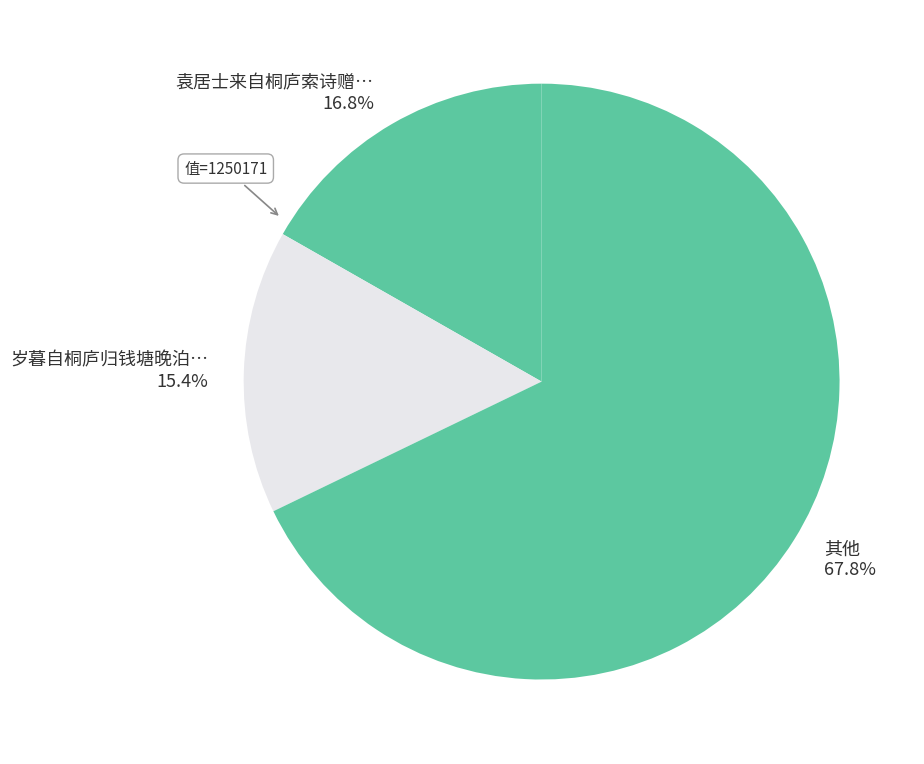

Which category has the biggest portion of the pie?

其他 67.8%